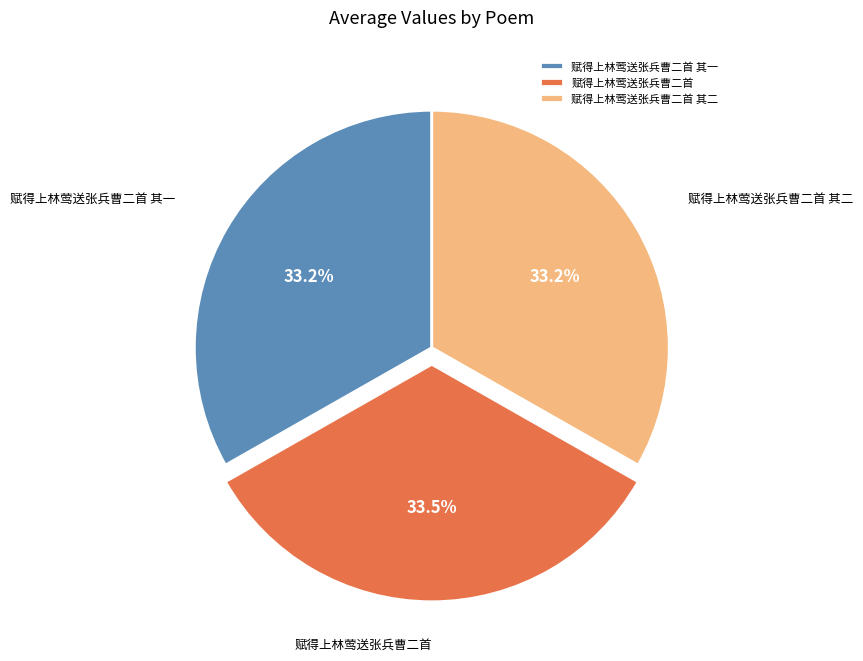

Combined, do 赋得上林莺送张兵曹二首 其一 and 赋得上林莺送张兵曹二首 其二 account for over 50%?

Yes